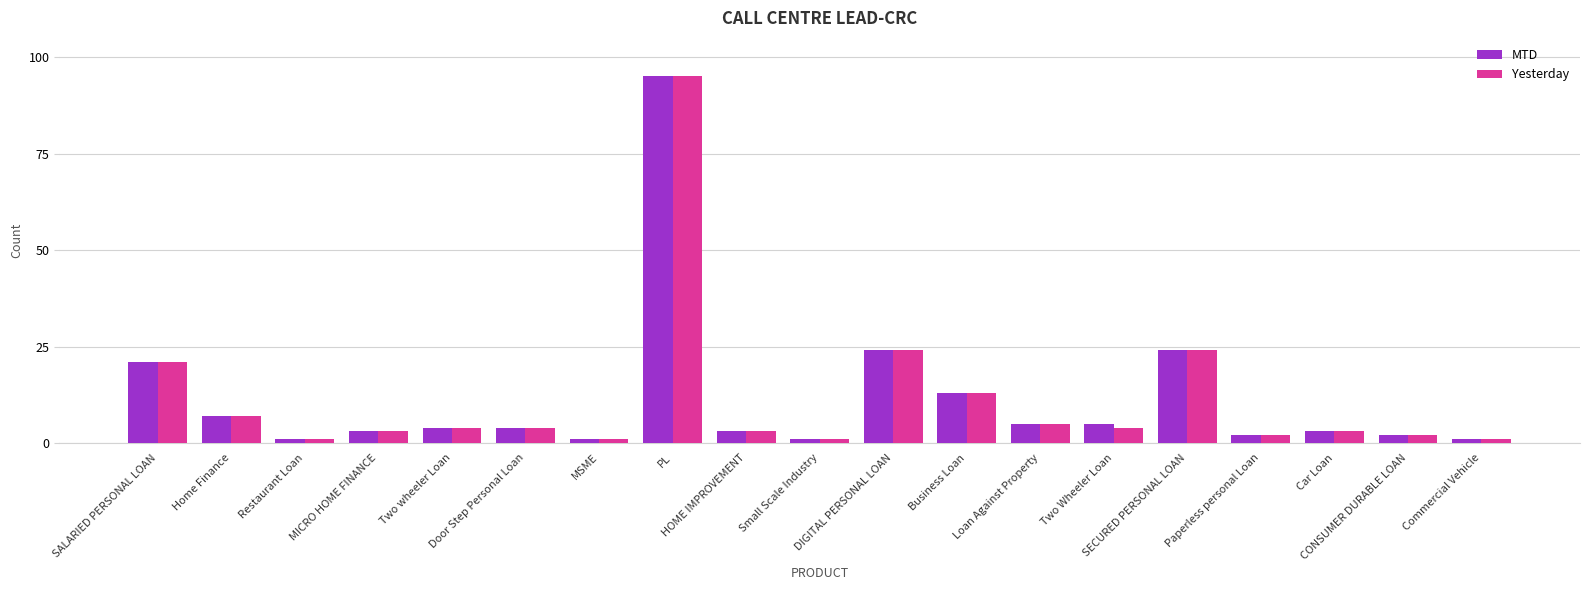

What is the difference between the MTD values at HOME IMPROVEMENT and Two wheeler Loan?

1